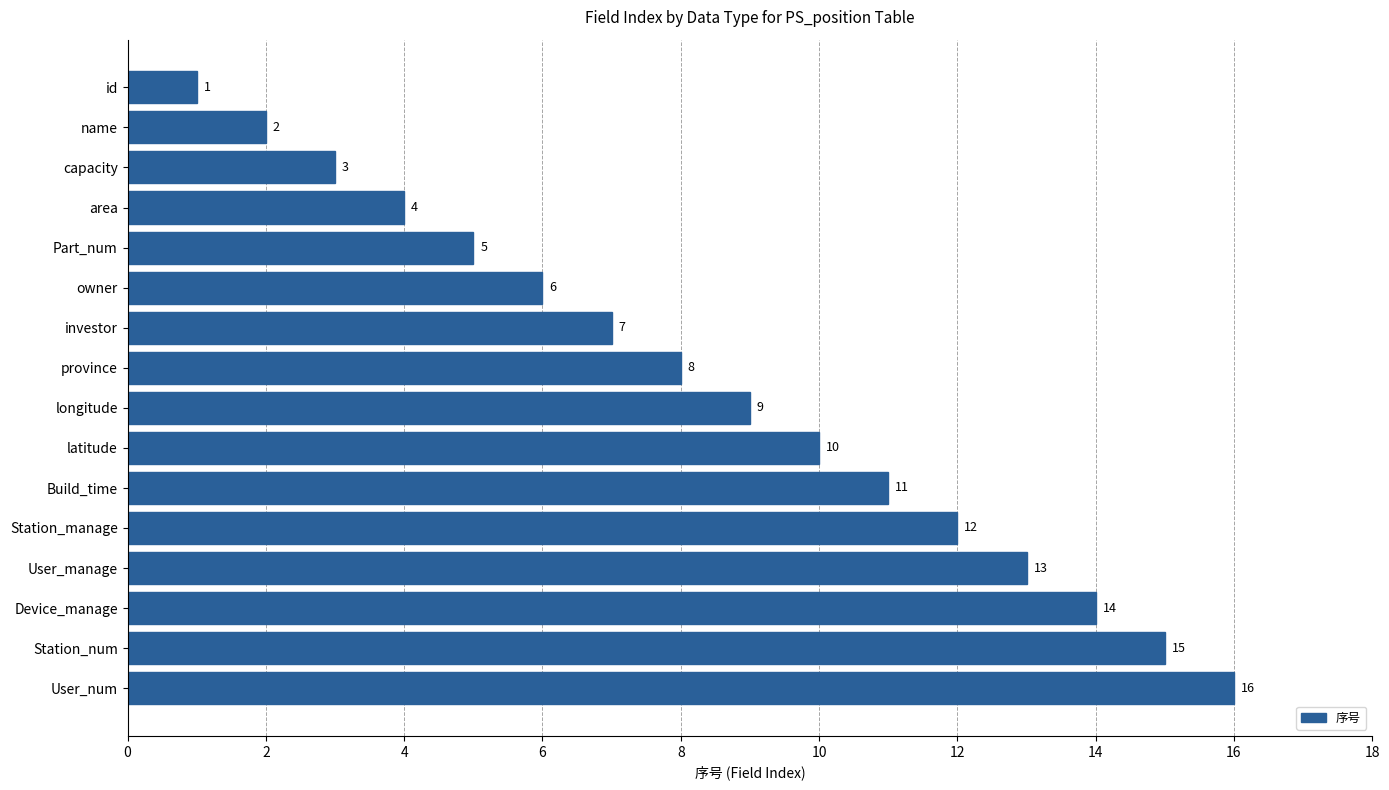

How many values are below 9?

8